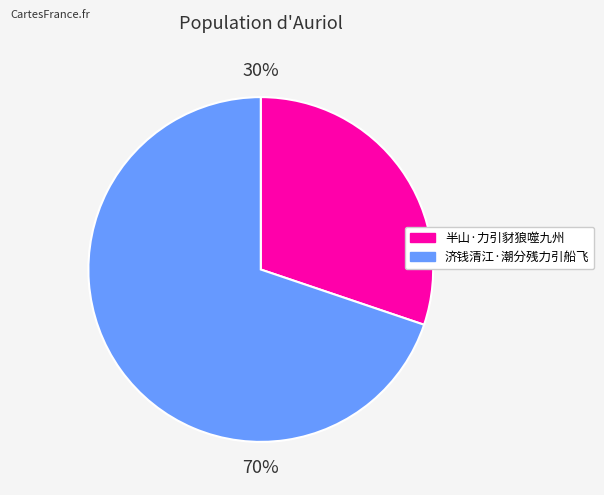

Rank the categories by value from lowest to highest.

半山·力引豺狼噬九州, 济钱清江·潮分残力引船飞